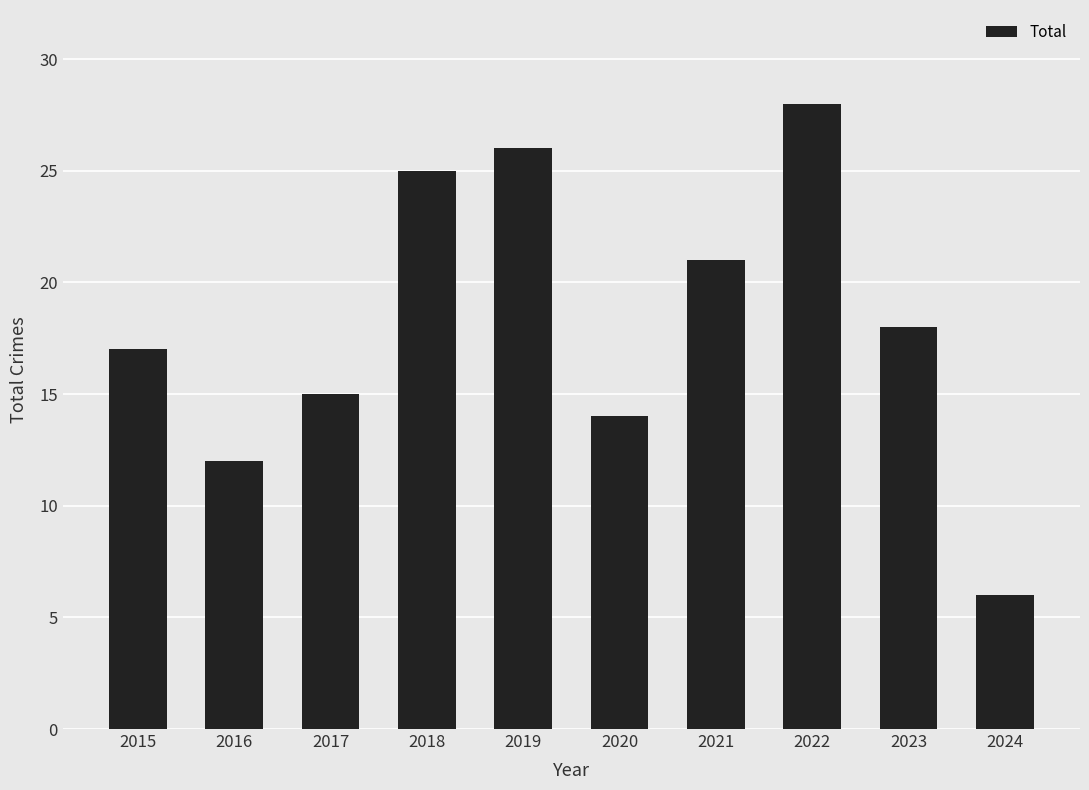

Are the bars horizontal?

No